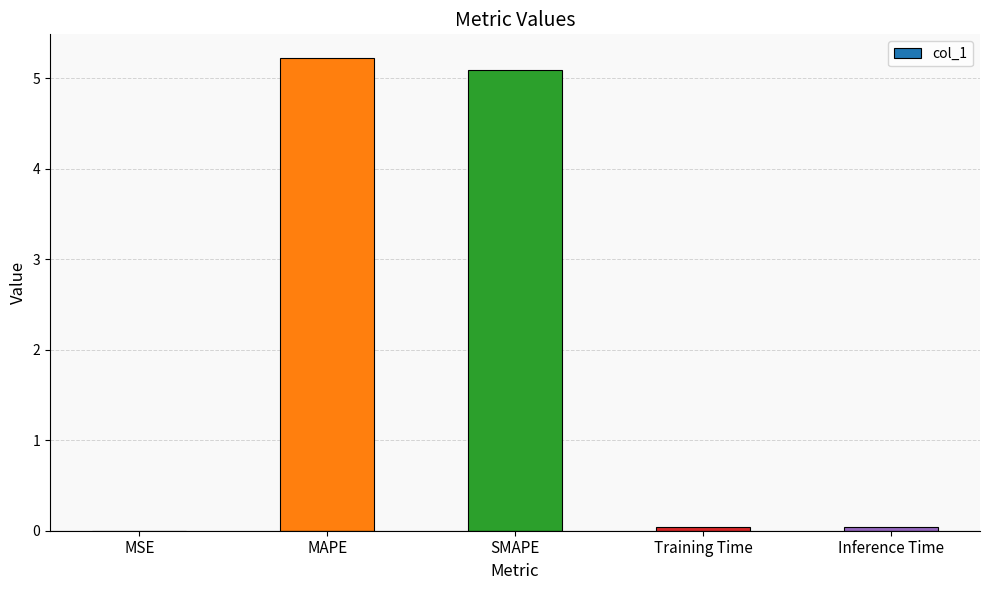

At which category does the chart reach its peak across all series?

MAPE